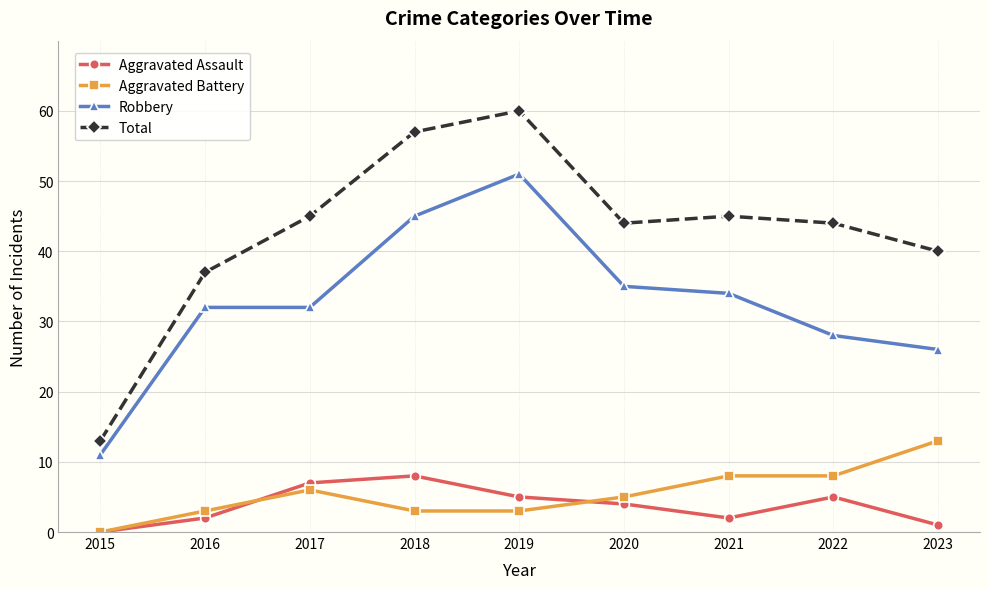

What is the average value of the Aggravated Assault series?

4